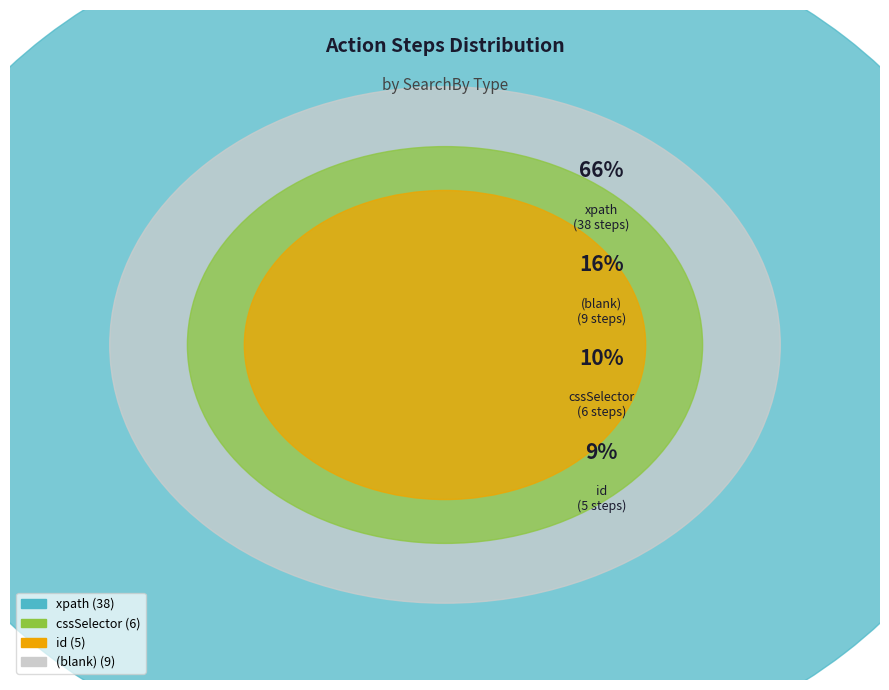

Between xpath and id, which is larger?

xpath